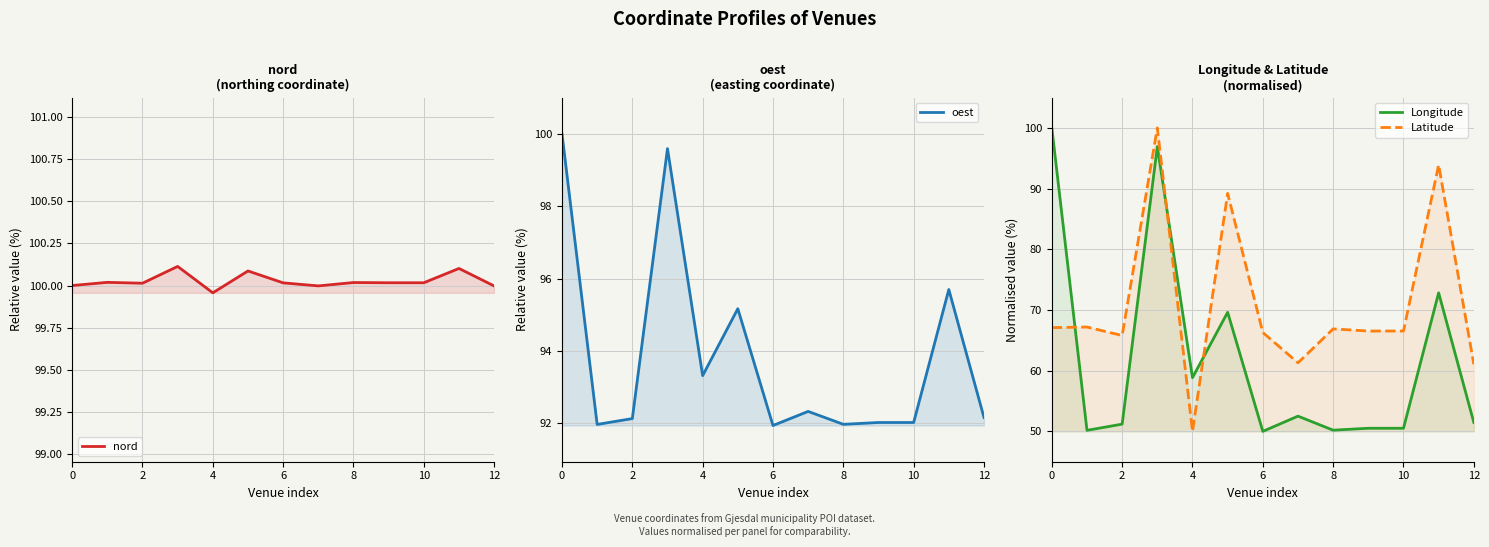

In oest, how many points are higher than both neighbors (excluding endpoints)?

4